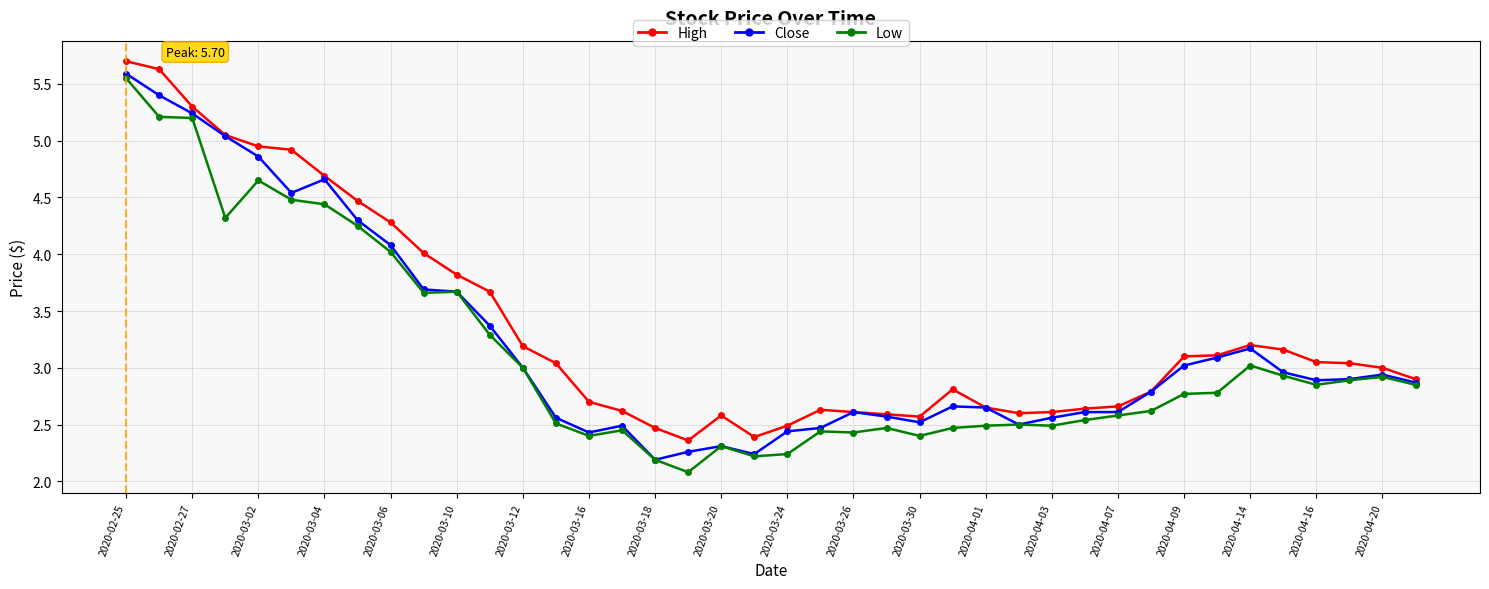

What is the minimum value shown in the chart?

2.1